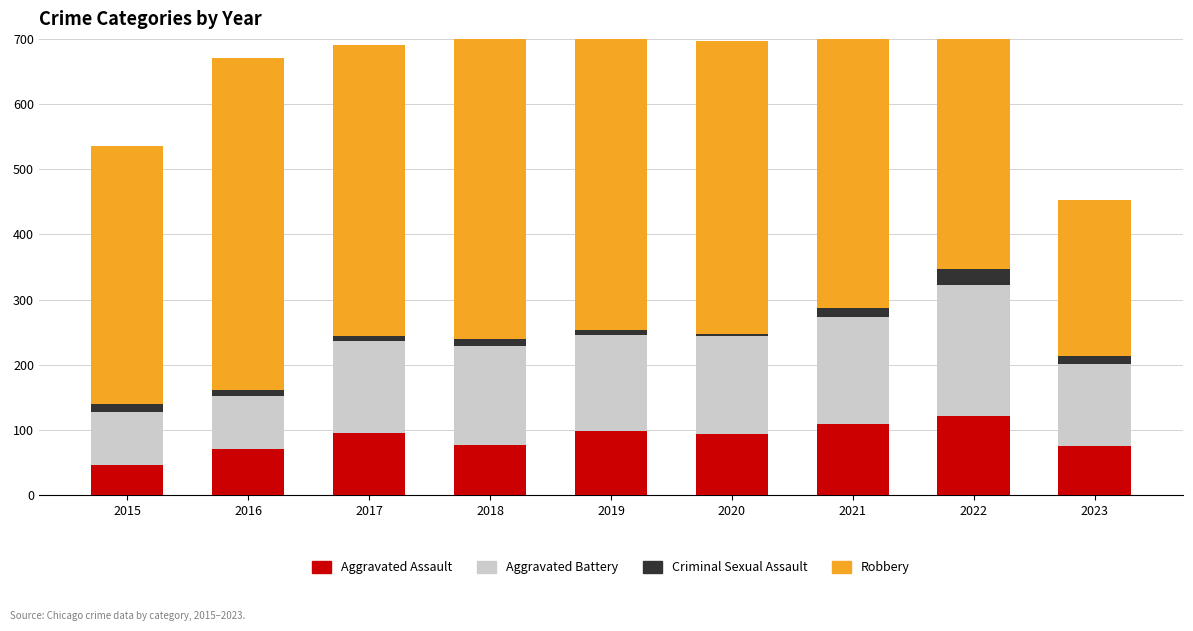

What is the maximum value for Aggravated Assault?

121